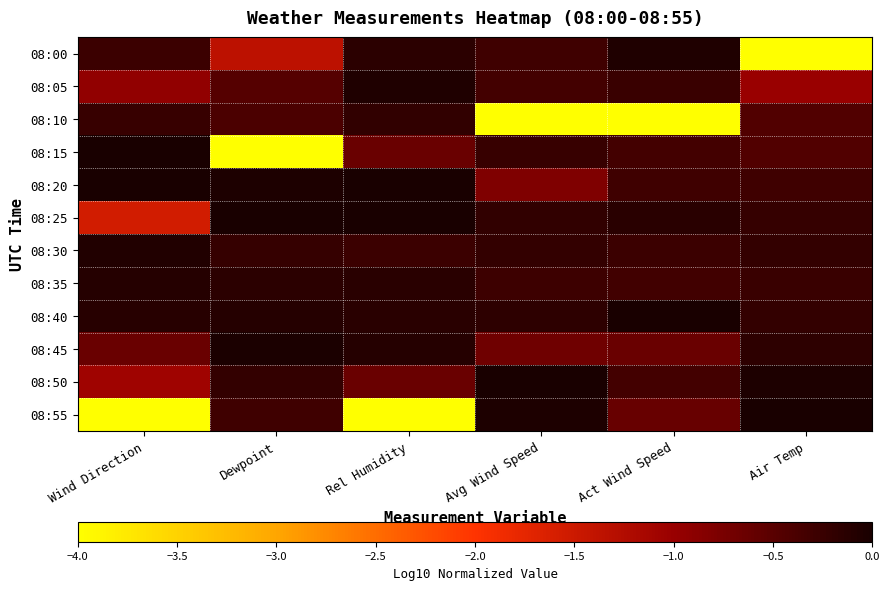

Which has a higher value, Air Temp or Wind Direction?

Wind Direction